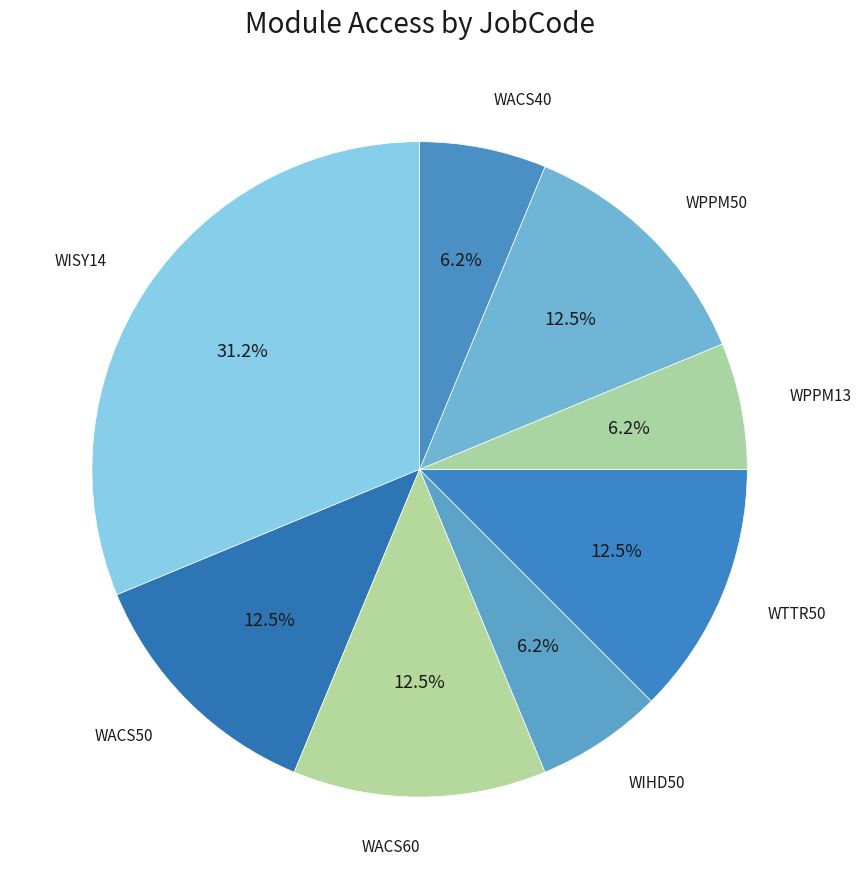

To the nearest percent, what is the difference between the largest and smallest slice percentages?

25%